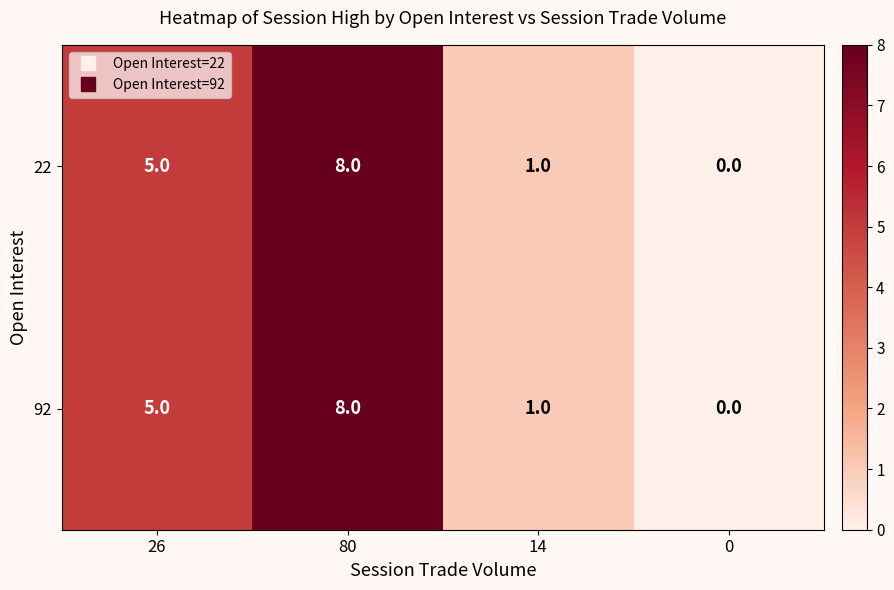

What is the total value across all series at 26?

10